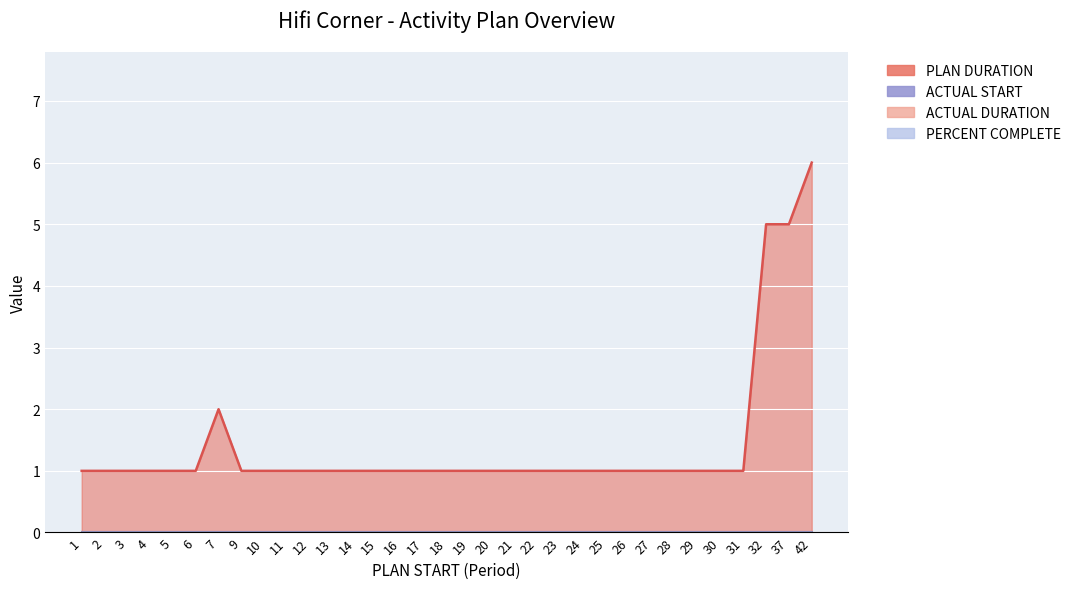

List the labels in order of ACTUAL START value, largest first.

1, 2, 3, 4, 5, 6, 7, 9, 10, 11, 12, 13, 14, 15, 16, 17, 18, 19, 20, 21, 22, 23, 24, 25, 26, 27, 28, 29, 30, 31, 32, 37, 42